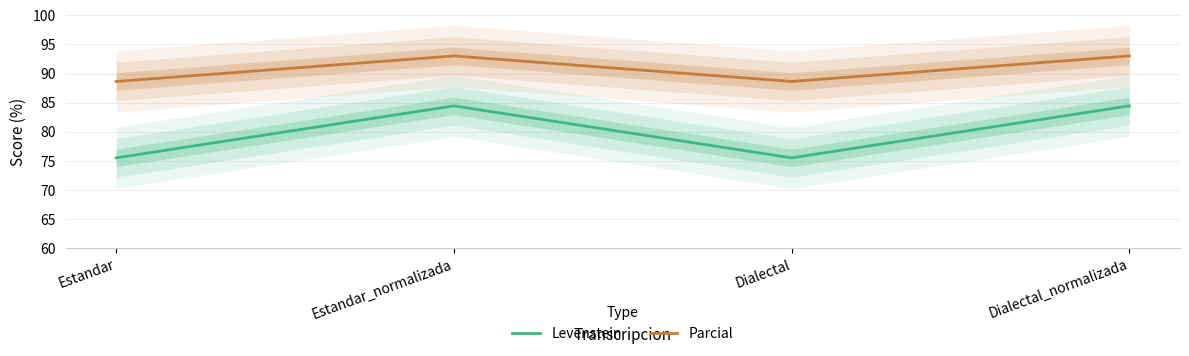

How many interior local peaks does the Parcial series have?

1